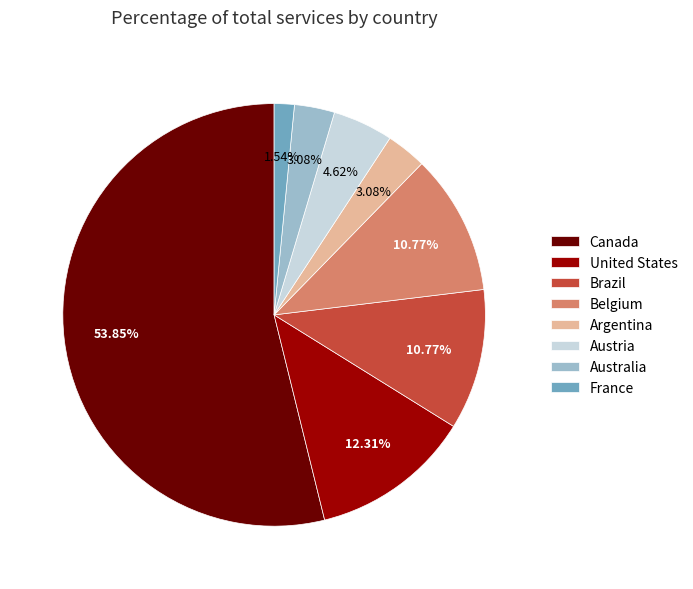

Is there a majority slice in this chart?

Yes